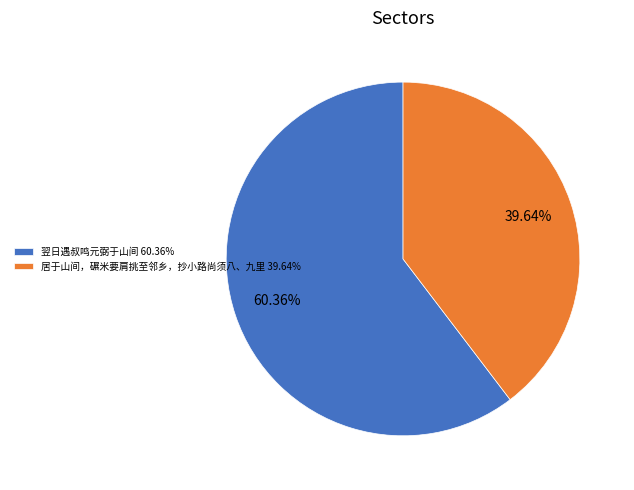

How many segments does this pie chart have?

2